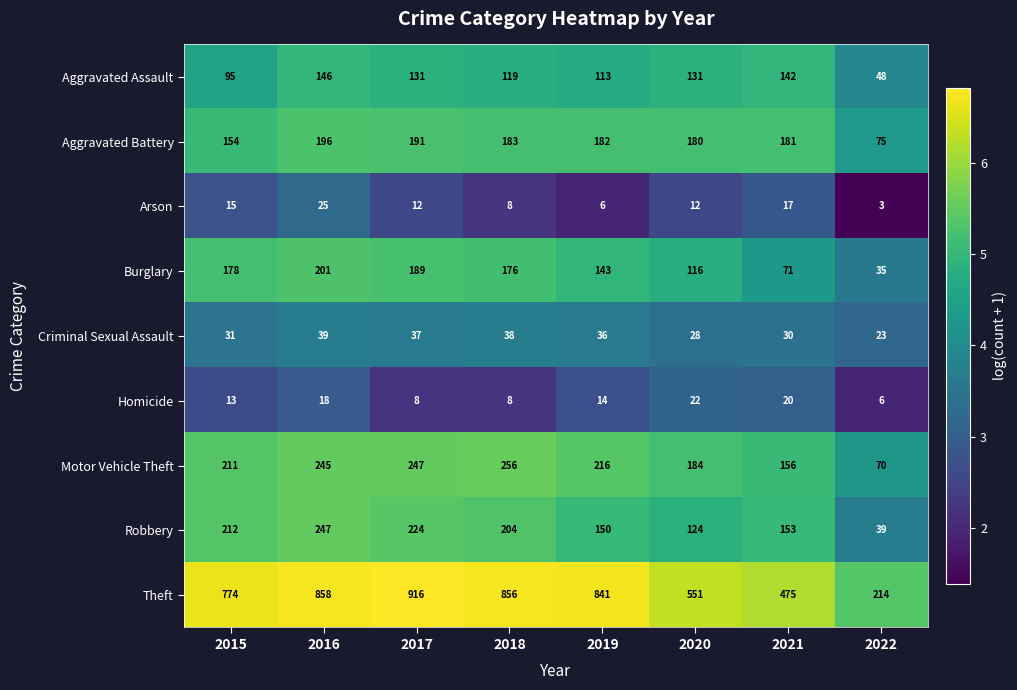

What is the difference between the highest and lowest values at 2021?

458